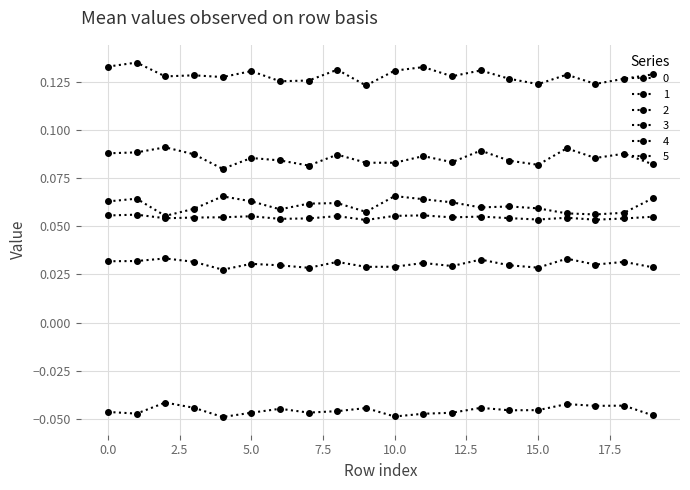

How many lines are shown in the chart?

6